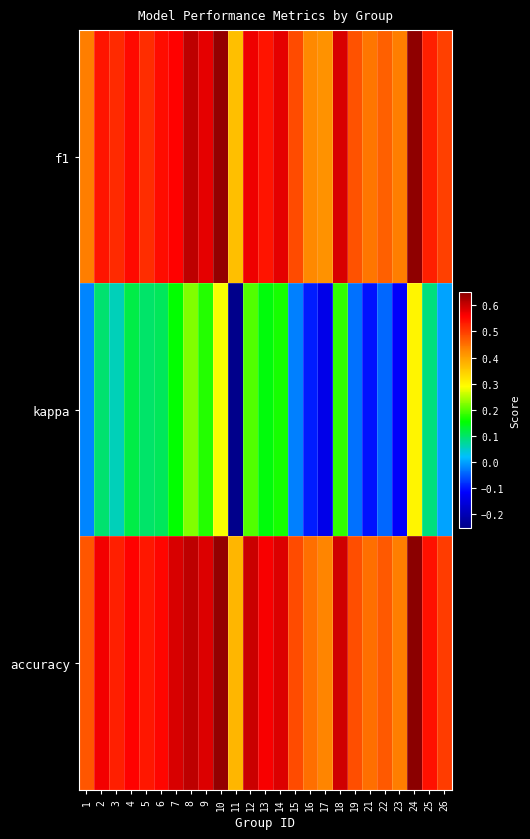

At how many categories does at least one series exceed 0?

25